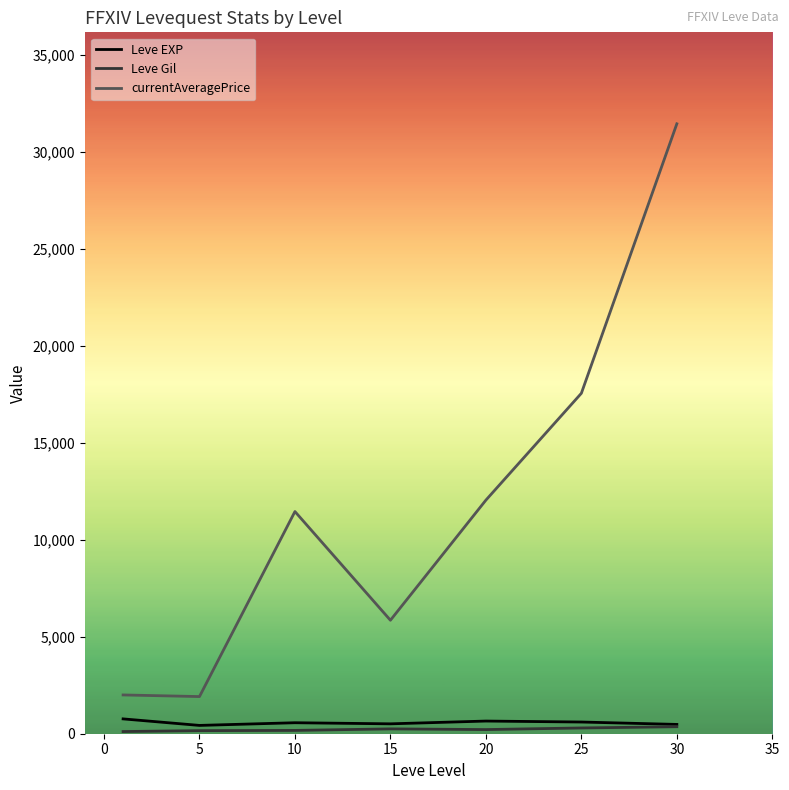

Which series has the largest total across all categories?

currentAveragePrice